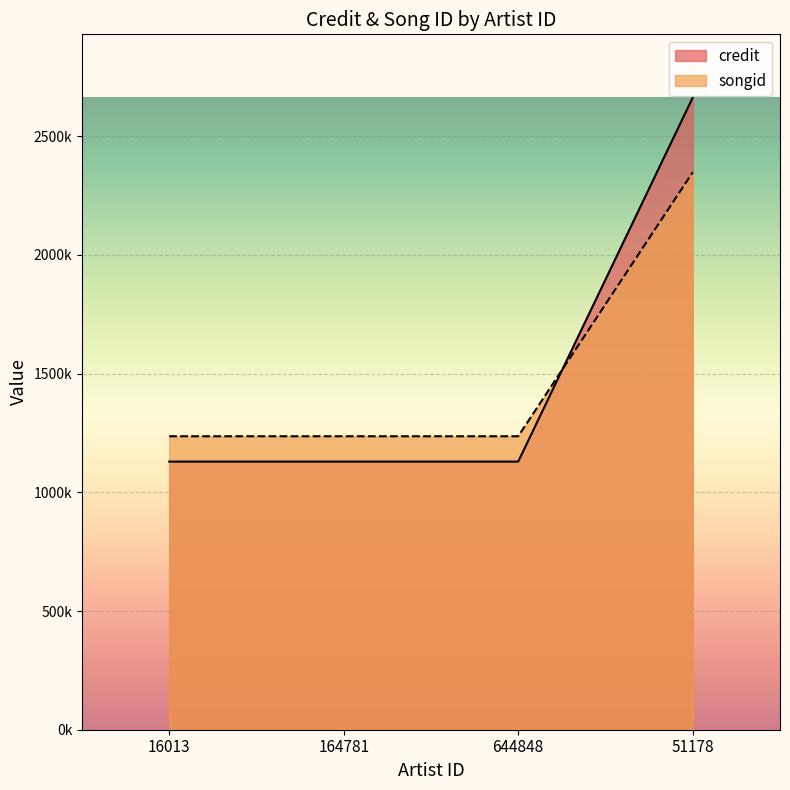

Which label corresponds to the largest value in the chart?

51178